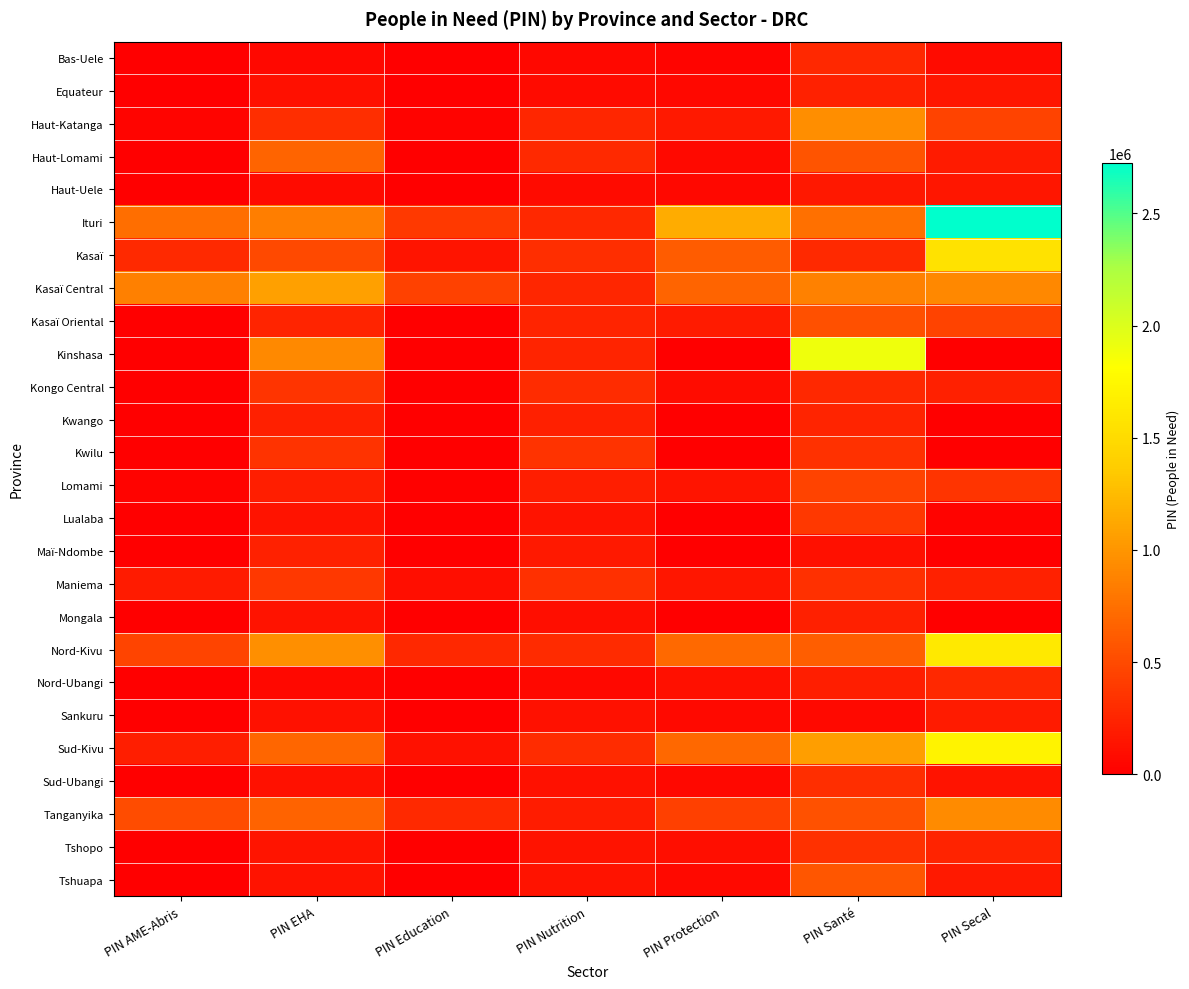

Count the number of data series in this chart.

26